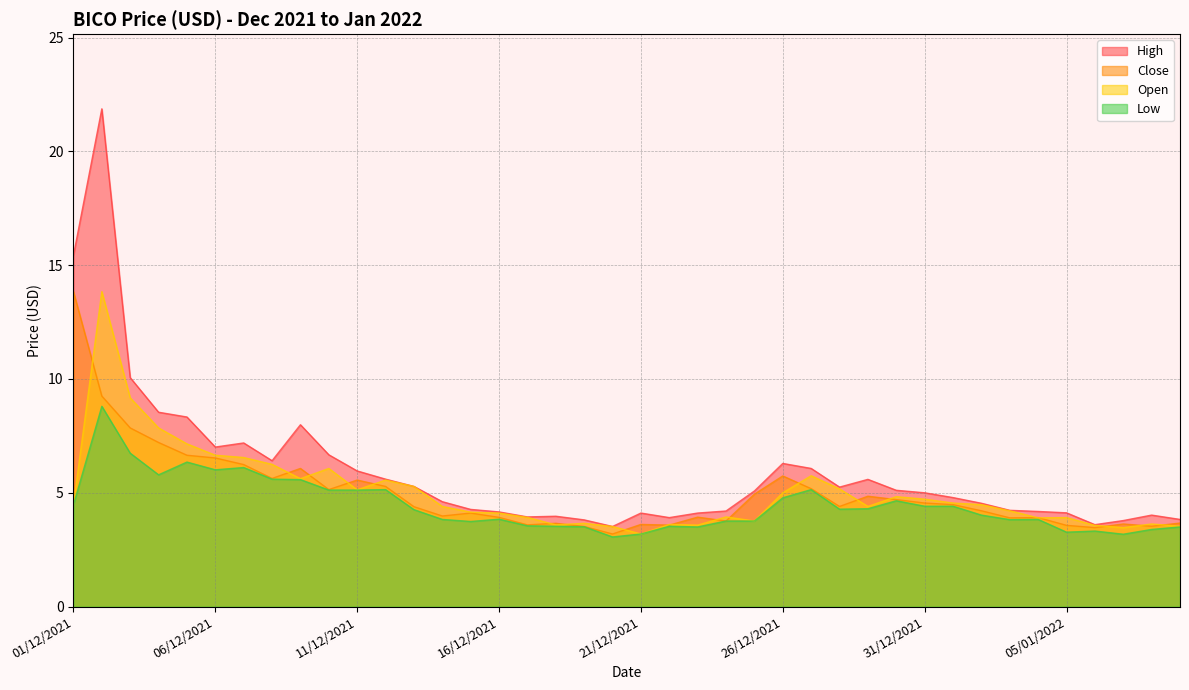

What is the total value across all series at 30/12/2021?

19.3